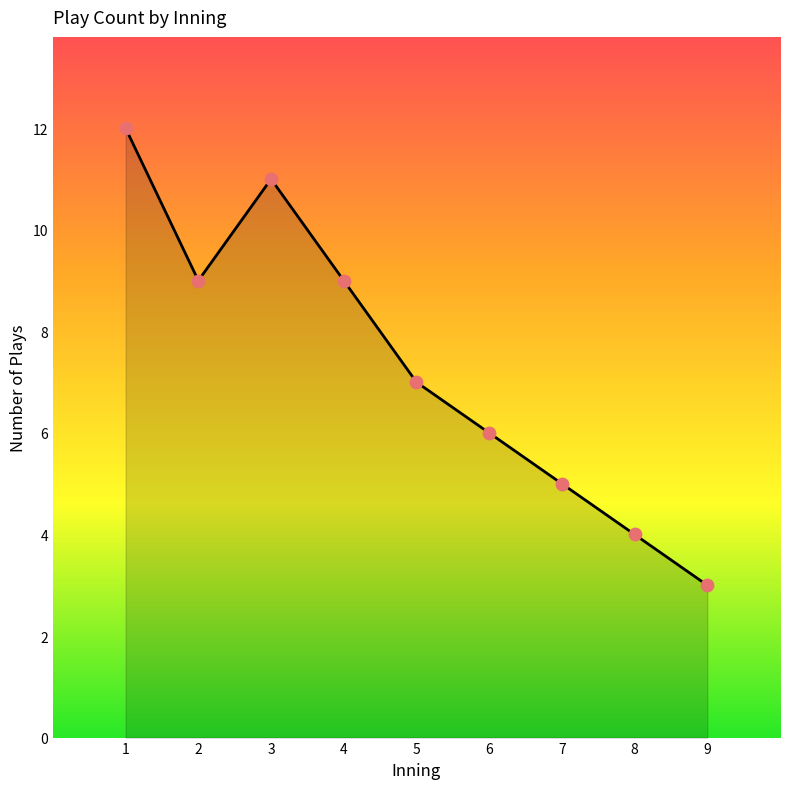

Between 2 and 9, which is larger?

2